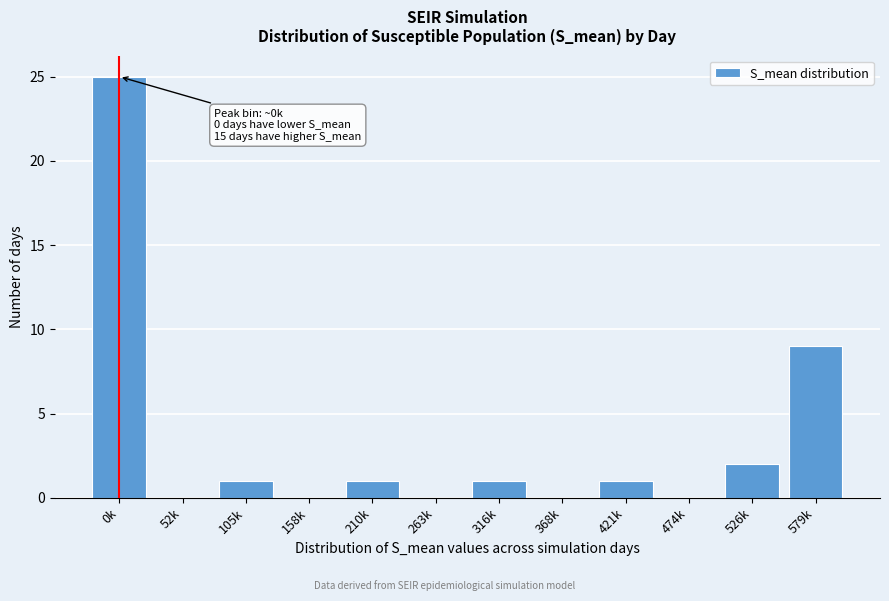

Reading left to right, what are all the values shown in this chart?

0k=25	52k=0	105k=1	158k=0	210k=1	263k=0	316k=1	368k=0	421k=1	474k=0	526k=2	579k=9